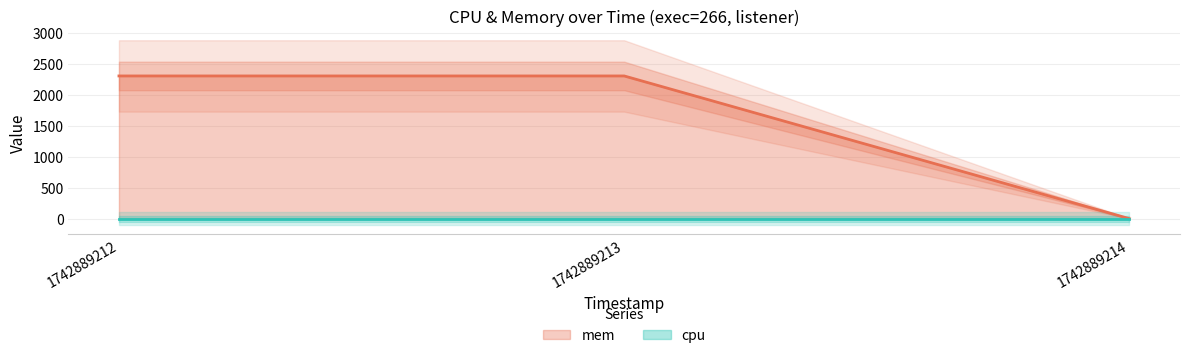

Is it true that the value at 1742889212 is 2308?

True